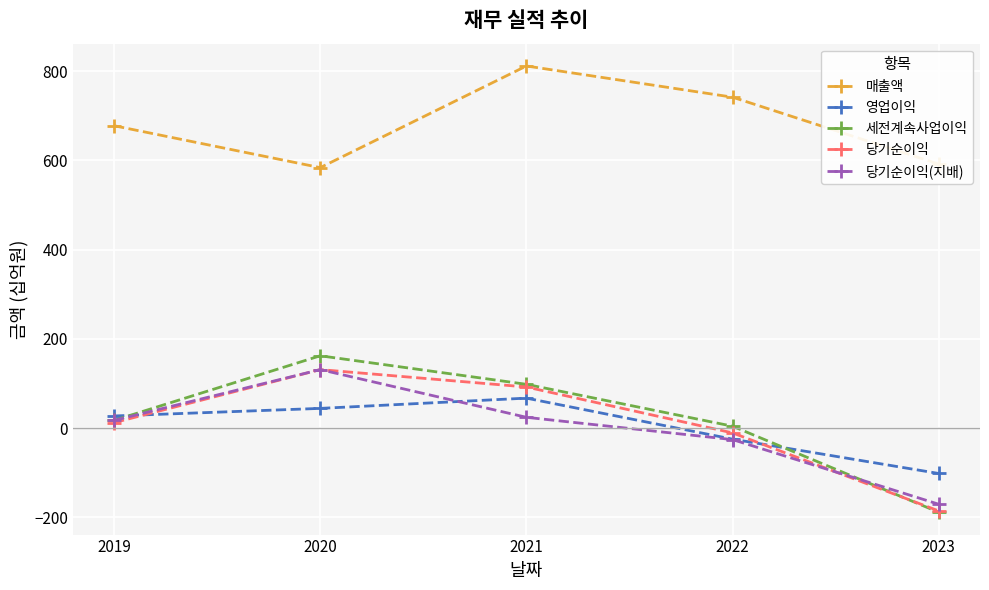

True or false: 매출액 and 당기순이익 intersect in this chart.

False